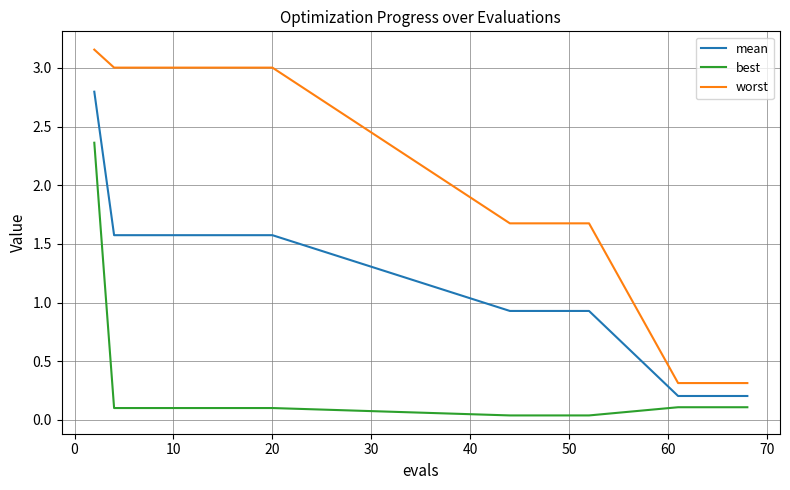

List the series in order of their peak value, lowest first.

best, mean, worst